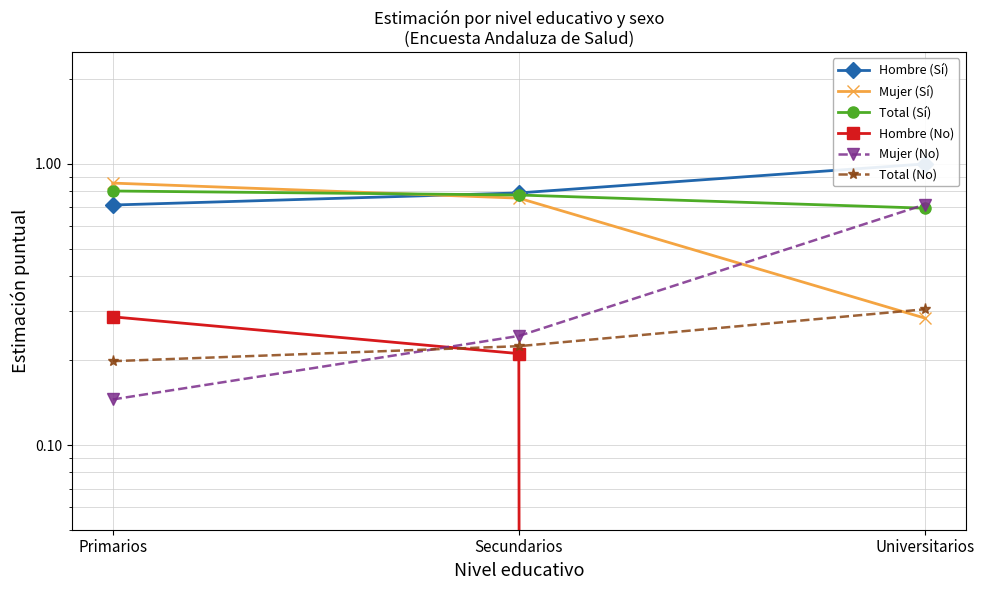

Reading left to right, what are all the values shown in this chart?

Hombre (Sí): 0.7	0.8	1.0
Mujer (Sí): 0.9	0.8	0.3
Total (Sí): 0.8	0.8	0.7
Hombre (No): 0.3	0.2	0.0
Mujer (No): 0.1	0.2	0.7
Total (No): 0.2	0.2	0.3